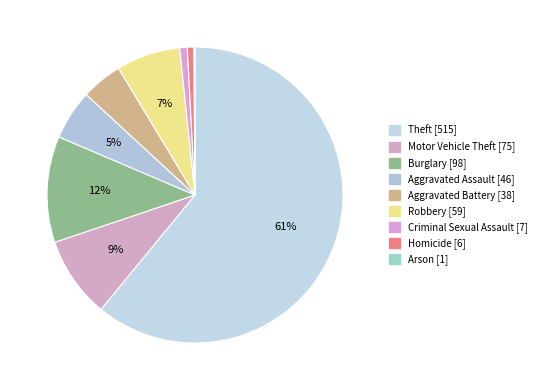

Does Arson represent more than half of the total?

No